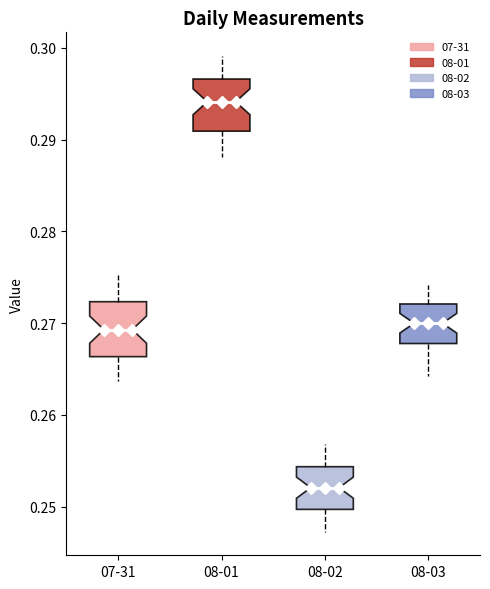

Reading left to right, transcribe this box plot: for each box, give where its median line is, the range the box spans, and where its two whiskers end, as read against the y-axis. The values are not printed on the chart, so give them approximately, as read against the axis.

07-31: median 0.269, box 0.266 to 0.272, whiskers 0.264 to 0.275
08-01: median 0.294, box 0.291 to 0.297, whiskers 0.288 to 0.299
08-02: median 0.252, box 0.250 to 0.254, whiskers 0.247 to 0.257
08-03: median 0.270, box 0.268 to 0.272, whiskers 0.264 to 0.274